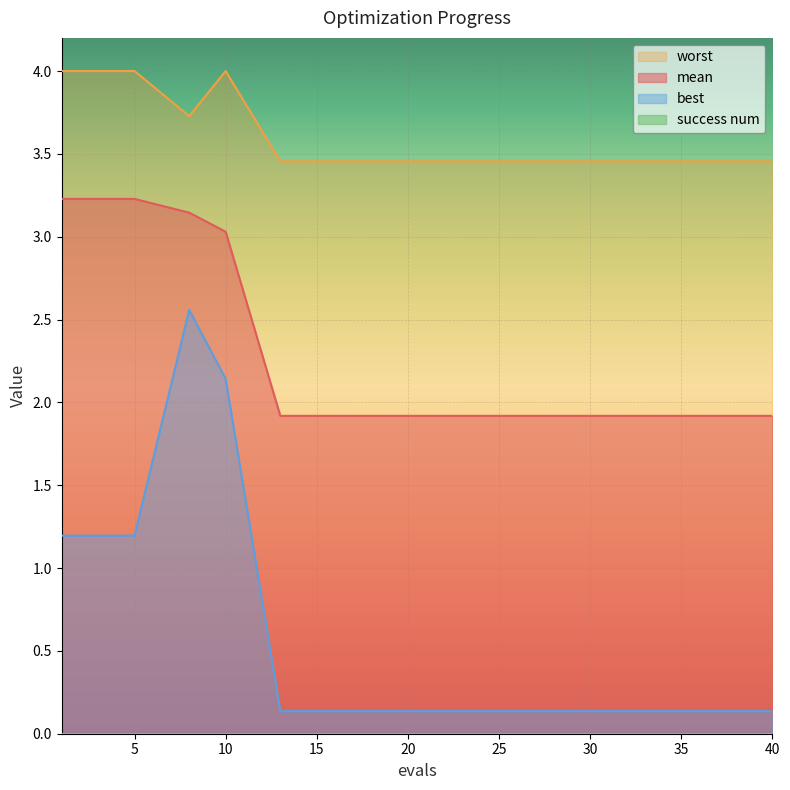

The best series shows 0.1 at 28. True or false?

False